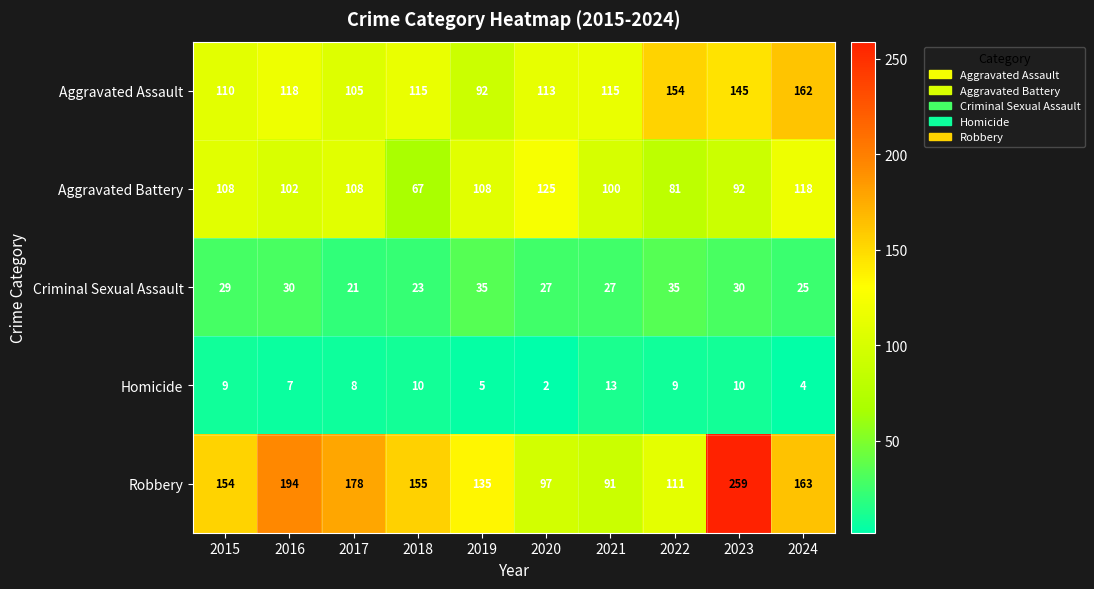

Is it true that Homicide equals 13 at 2017?

False